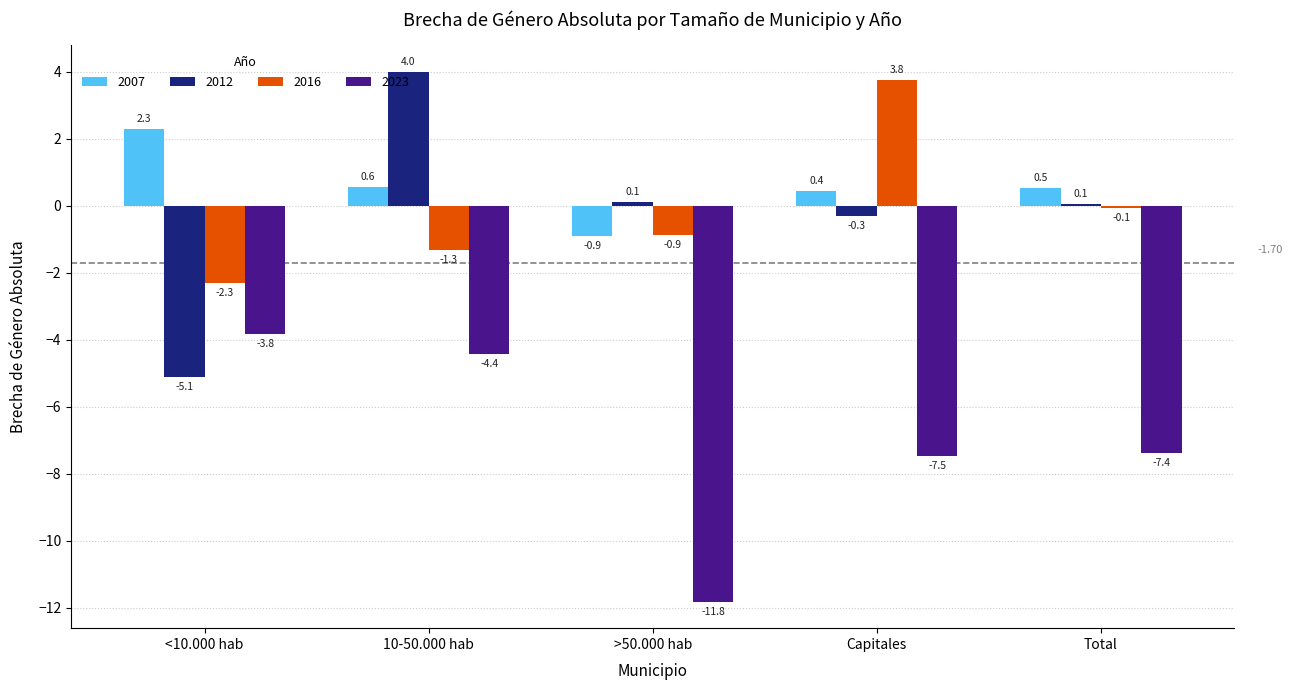

What are all the series names shown in the legend?

2007, 2012, 2016, 2023